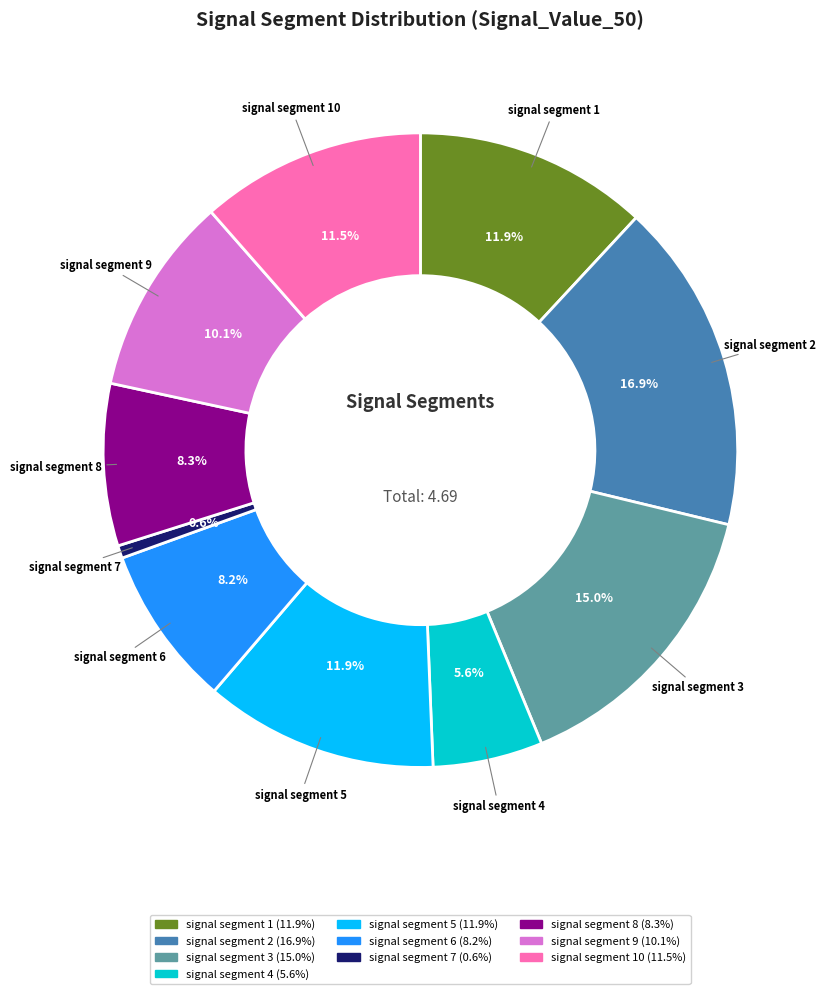

Does any single category account for the majority?

No